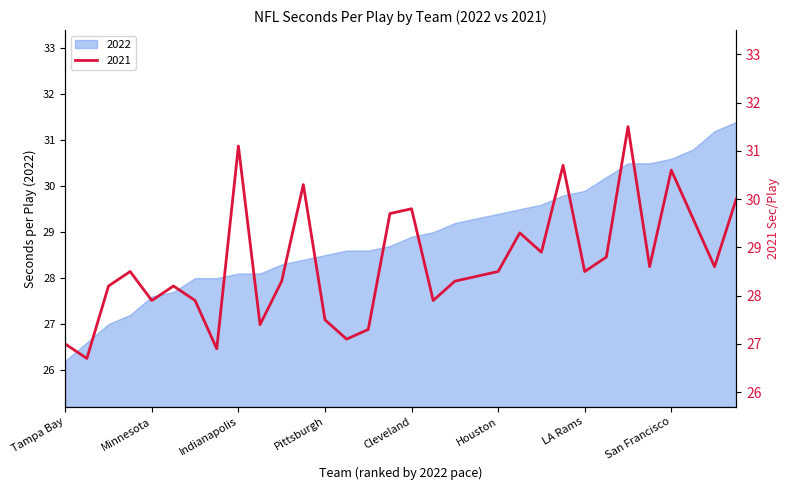

What is the greatest value displayed?

31.5